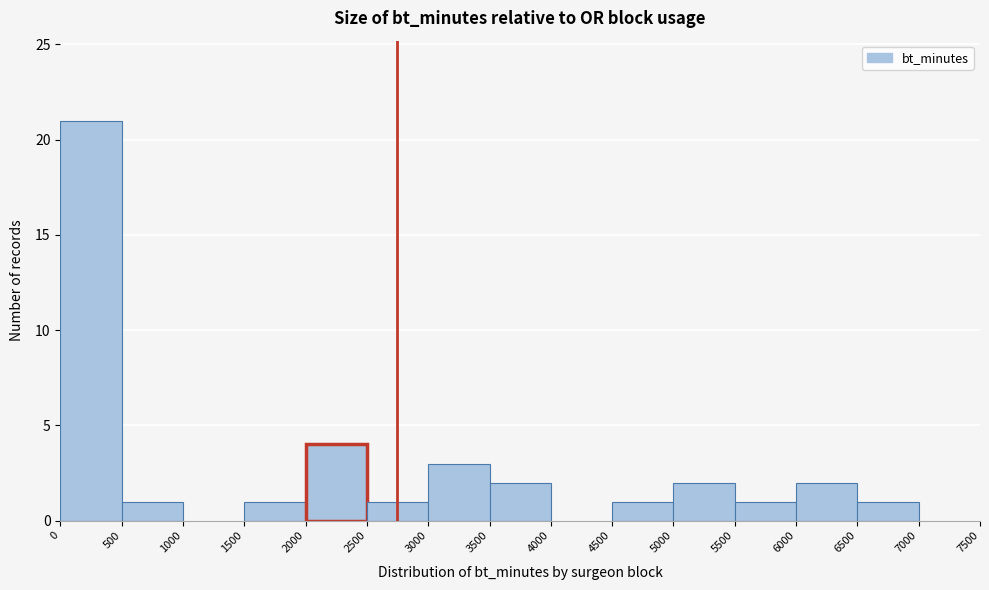

Reading left to right, extract all data points from this chart.

0=21	500=1	1000=0	1500=1	2000=4	2500=1	3000=3	3500=2	4000=0	4500=1	5000=2	5500=1	6000=2	6500=1	7000=0